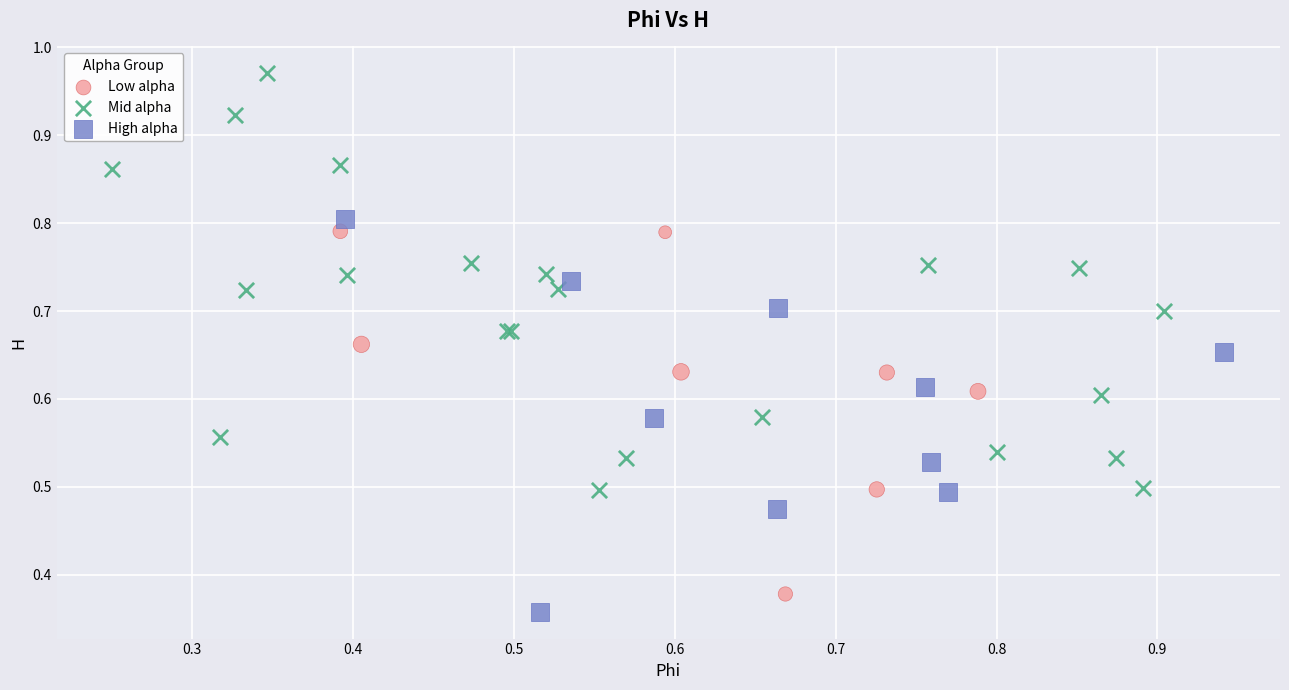

Which series reaches the maximum Y coordinate?

Mid alpha